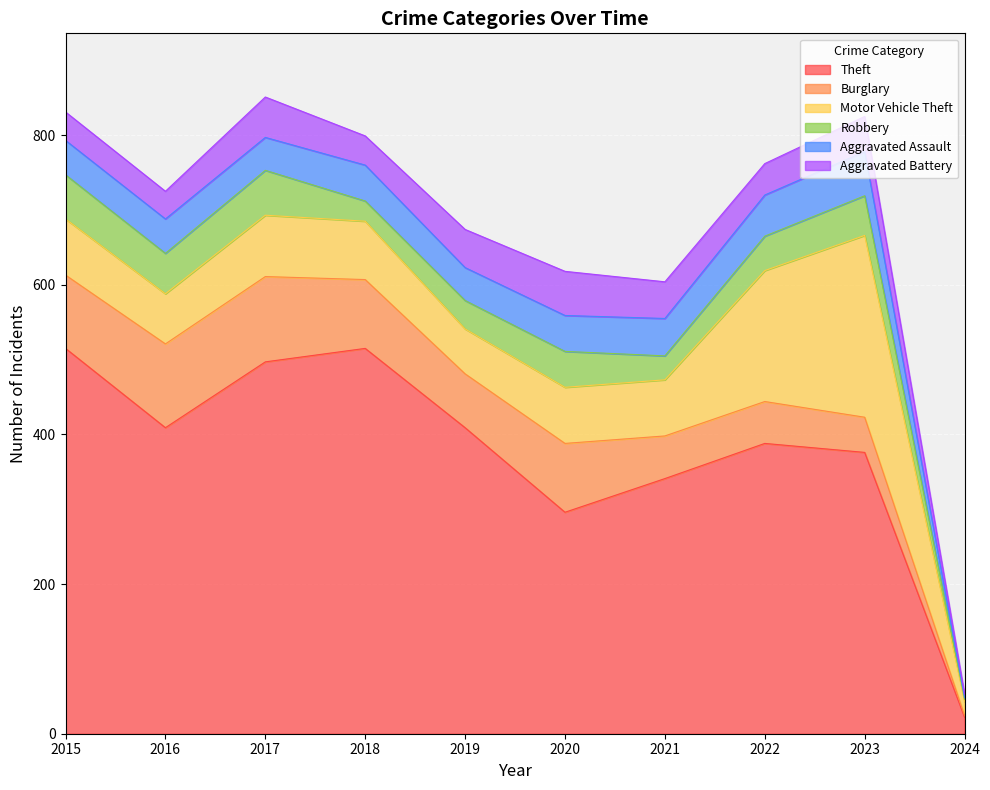

At which label does Aggravated Battery reach its minimum?

2024